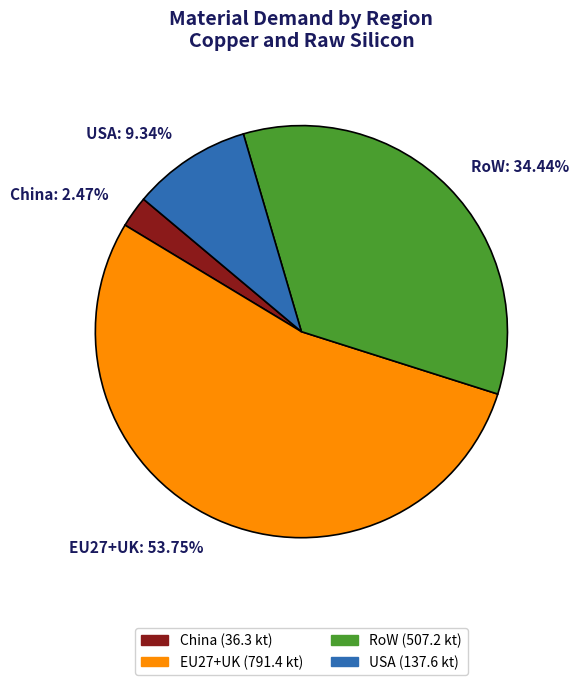

What is the smallest slice in the pie chart?

China: 2.47%